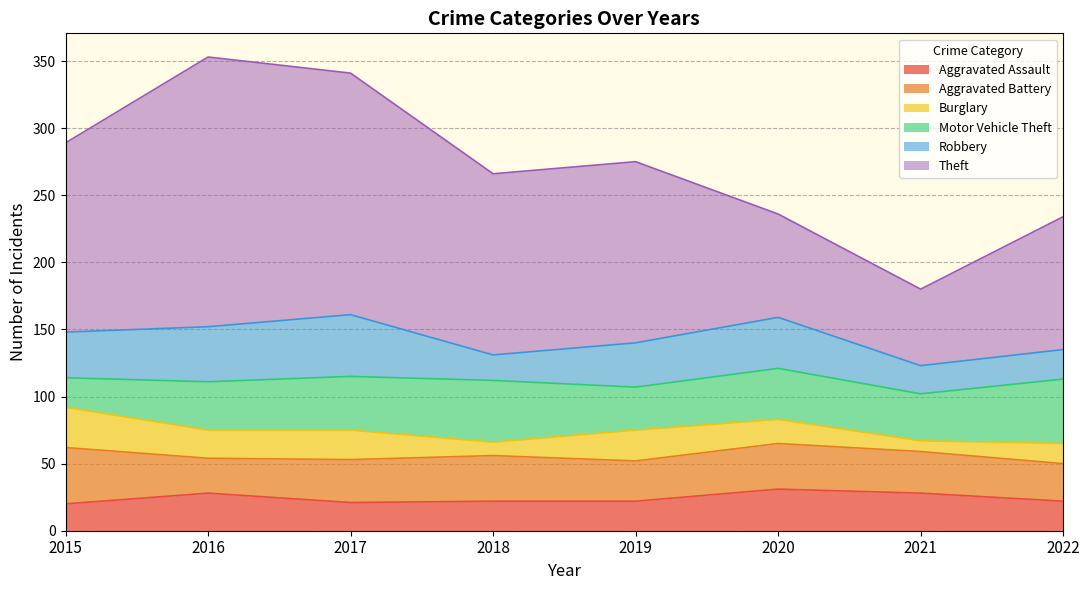

Reading left to right, transcribe all the data shown in this chart.

Aggravated Assault: 2015=20	2016=28	2017=21	2018=22	2019=22	2020=31	2021=28	2022=22
Aggravated Battery: 2015=42	2016=26	2017=32	2018=34	2019=30	2020=34	2021=31	2022=28
Burglary: 2015=30	2016=21	2017=22	2018=10	2019=23	2020=18	2021=8	2022=15
Motor Vehicle Theft: 2015=22	2016=36	2017=40	2018=46	2019=32	2020=38	2021=35	2022=48
Robbery: 2015=34	2016=41	2017=46	2018=19	2019=33	2020=38	2021=21	2022=22
Theft: 2015=141	2016=201	2017=180	2018=135	2019=135	2020=77	2021=57	2022=99